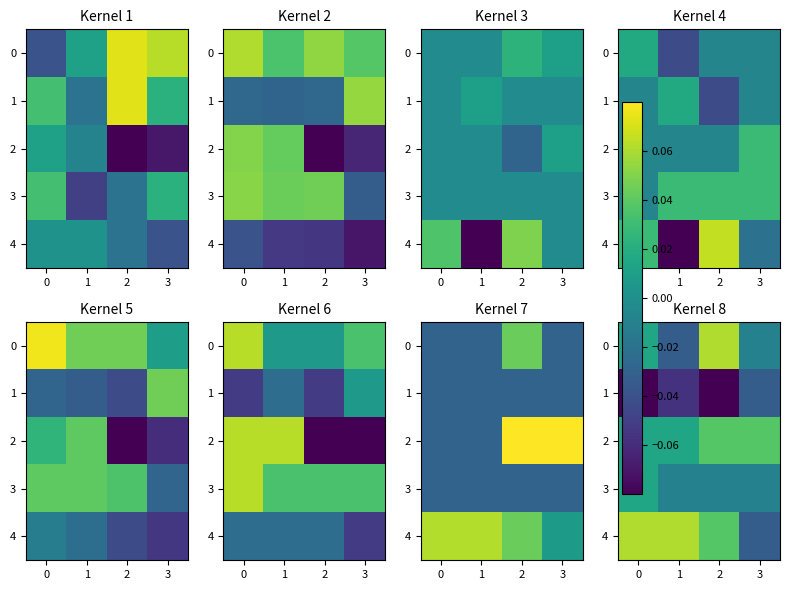

Between 0 and 3, which series saw the biggest shift?

4